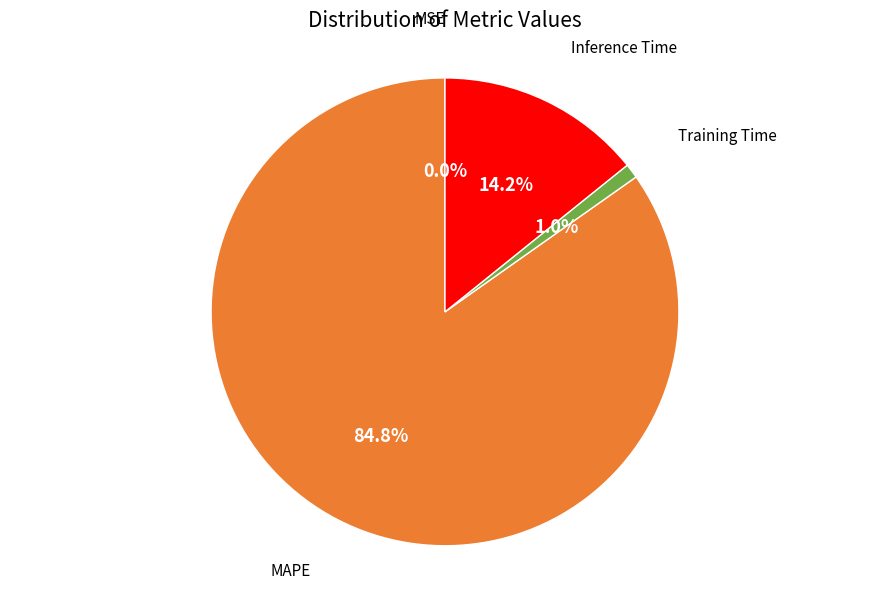

Does any single category account for the majority?

Yes